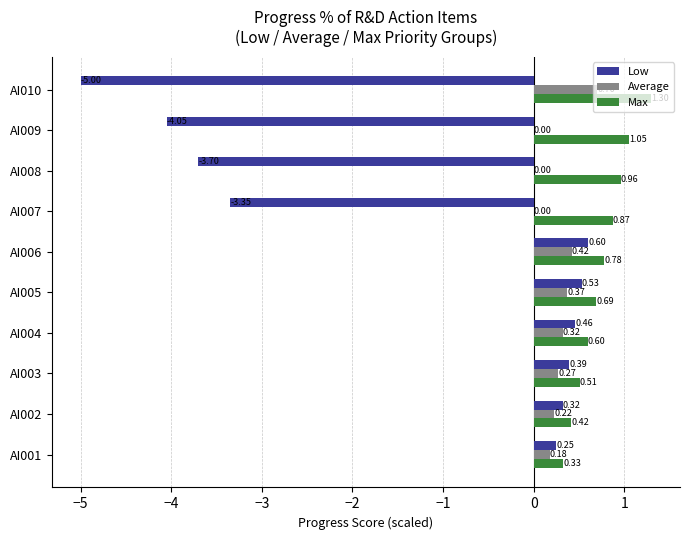

Which series changed the most between AI003 and AI009?

Low